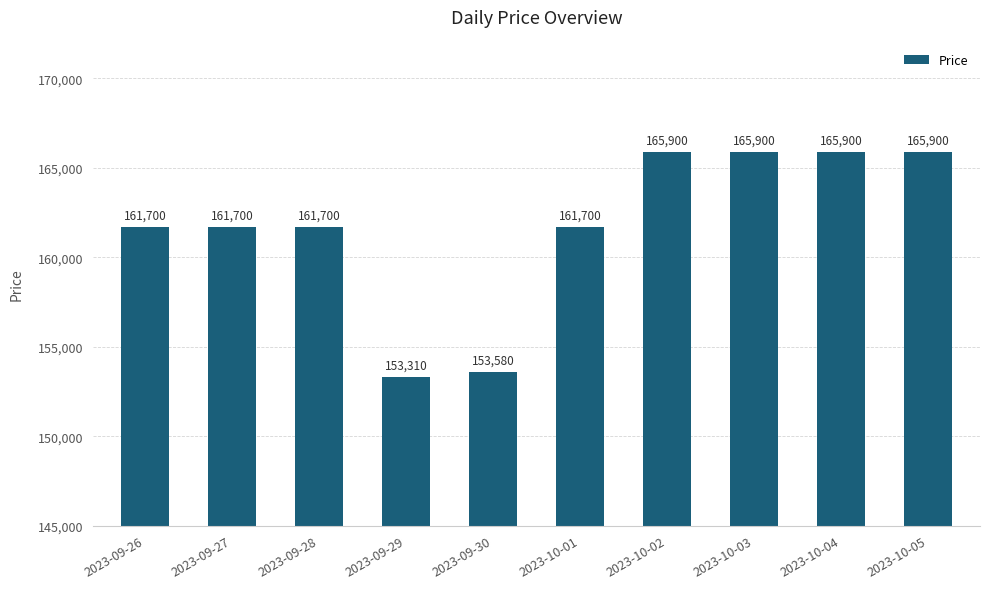

Reading left to right, extract all data points from this chart.

2023-09-26=161700	2023-09-27=161700	2023-09-28=161700	2023-09-29=153310	2023-09-30=153580	2023-10-01=161700	2023-10-02=165900	2023-10-03=165900	2023-10-04=165900	2023-10-05=165900